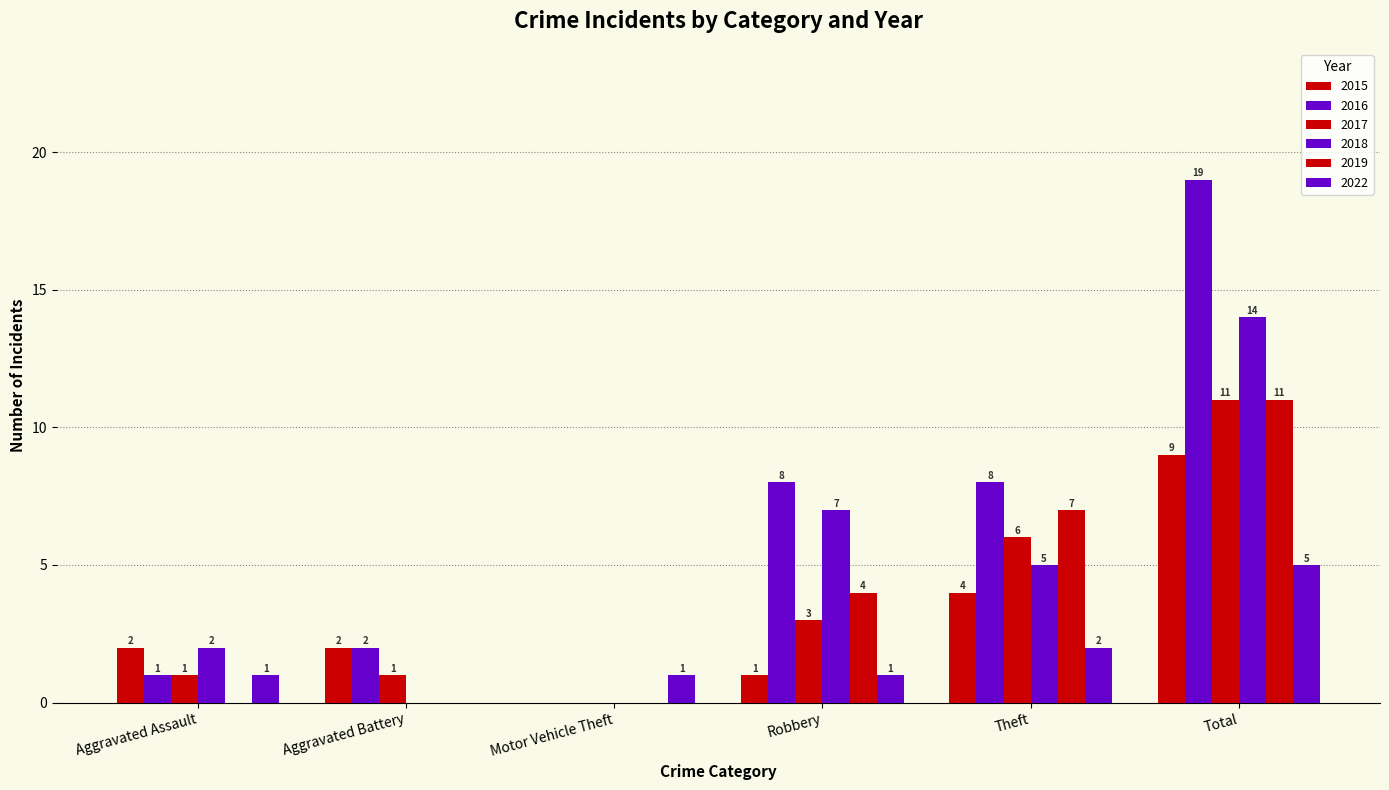

Count the number of categories in the chart.

6